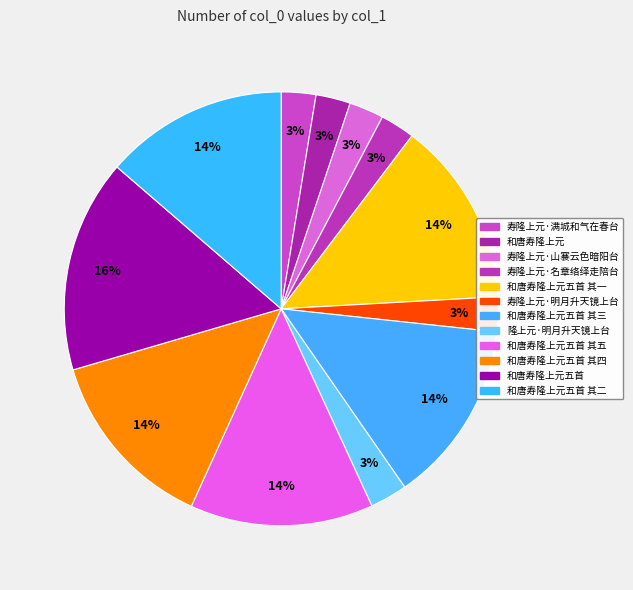

To the nearest percent, what is the average slice percentage?

8%